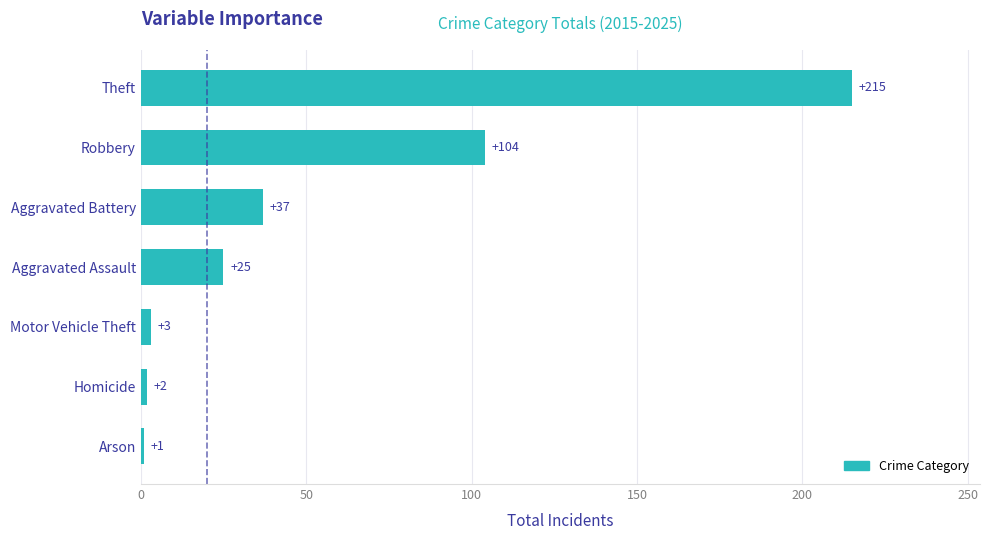

Reading bottom to top, extract all data points from this chart.

Arson=1	Homicide=2	Motor Vehicle Theft=3	Aggravated Assault=25	Aggravated Battery=37	Robbery=104	Theft=215